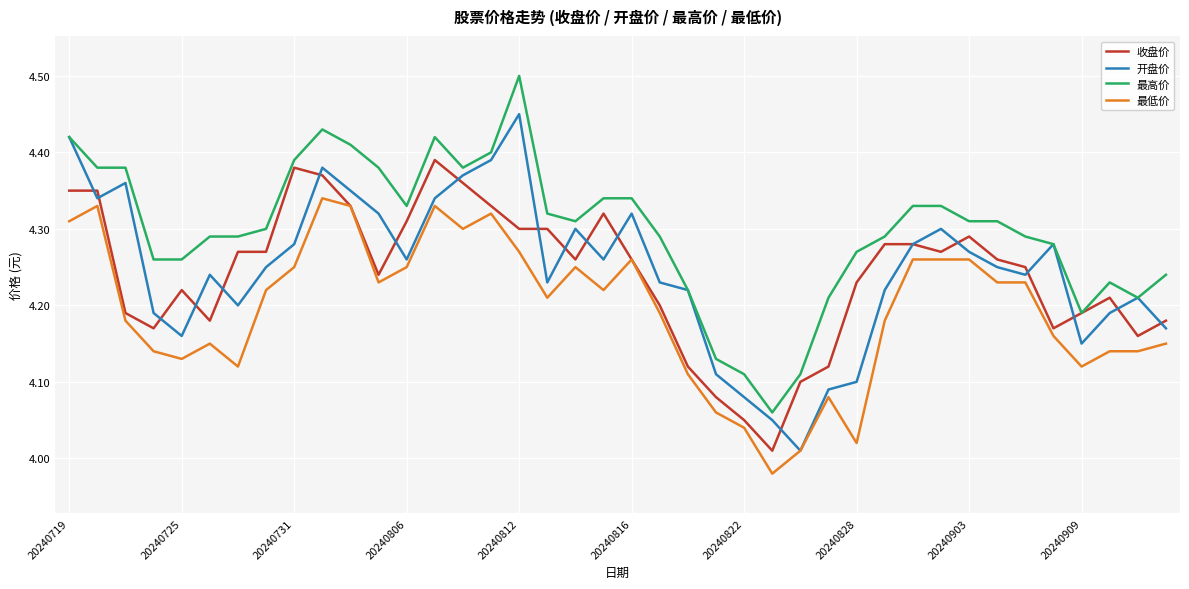

True or false: 最低价 and 最高价 cross at least once.

False